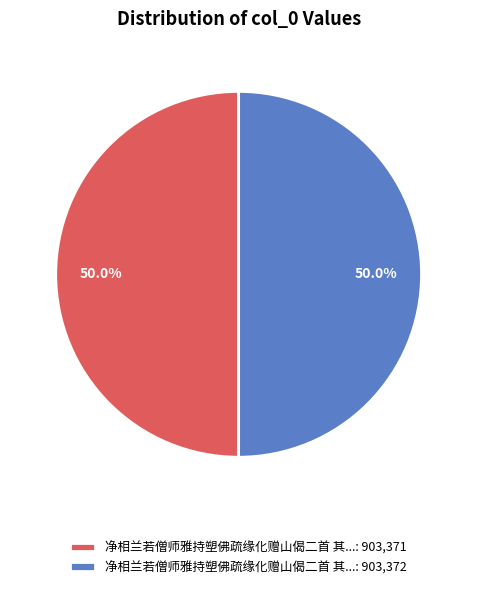

Approximately how many times larger is the value at 净相兰若僧师雅持塑佛疏缘化赠山偈二首 其...: 903,372 compared to 净相兰若僧师雅持塑佛疏缘化赠山偈二首 其...: 903,371?

1.0